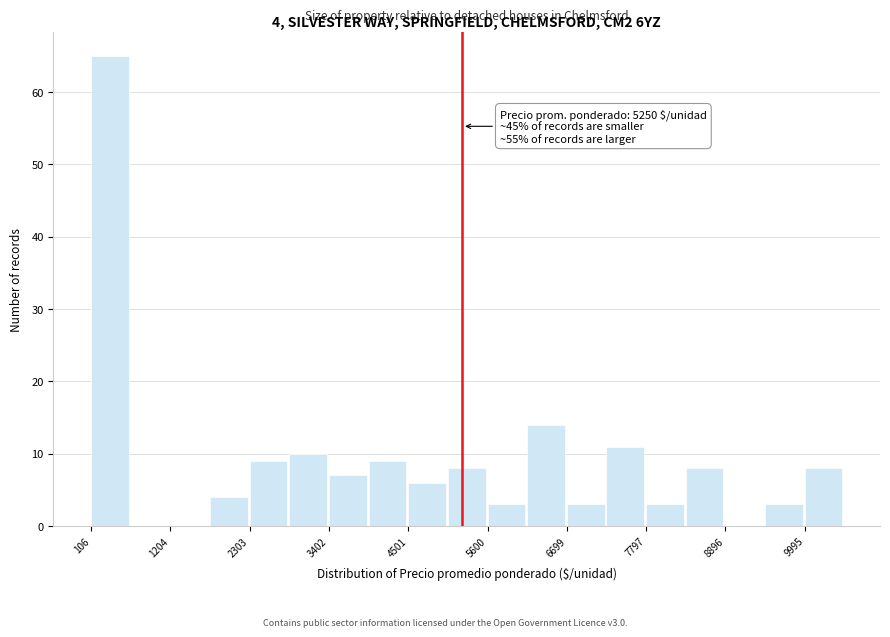

Read against the x-axis, roughly where is the centre of the tallest bar?

400